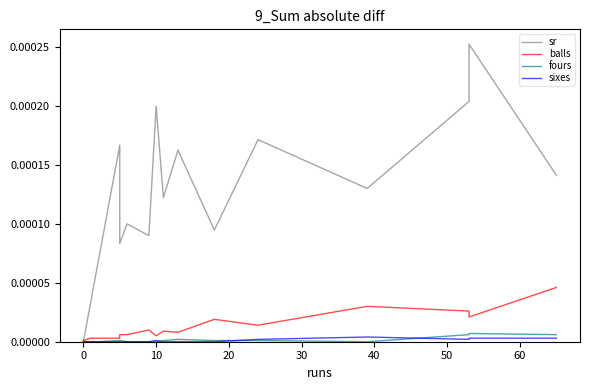

True or false: fours has a value of 0.0 at 14.

False